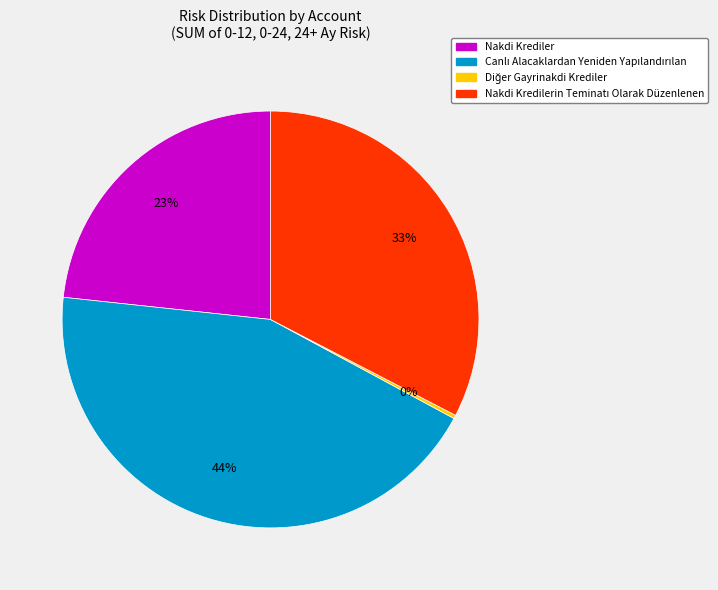

To the nearest percent, what is the difference between the largest and smallest slice percentages?

44%